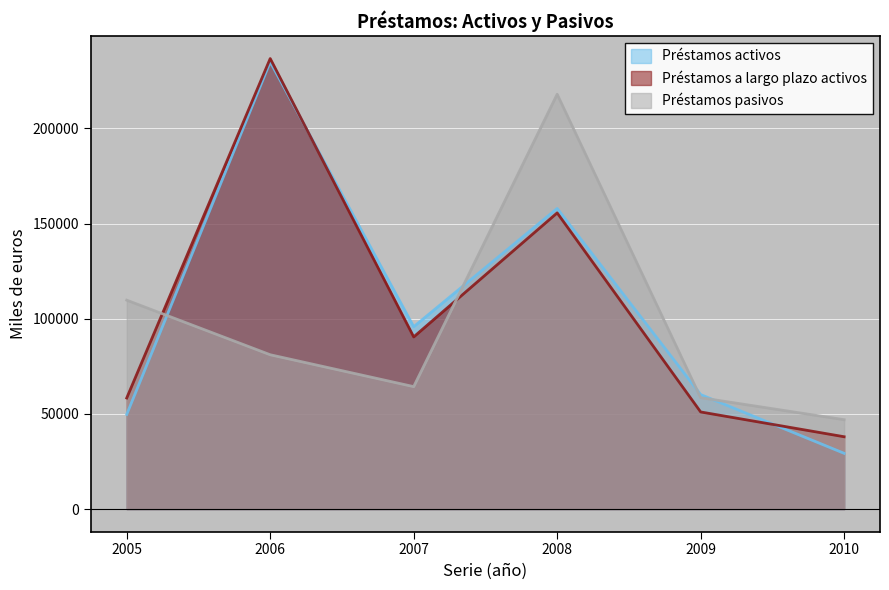

Between 2010 and 2007, which is larger?

2007